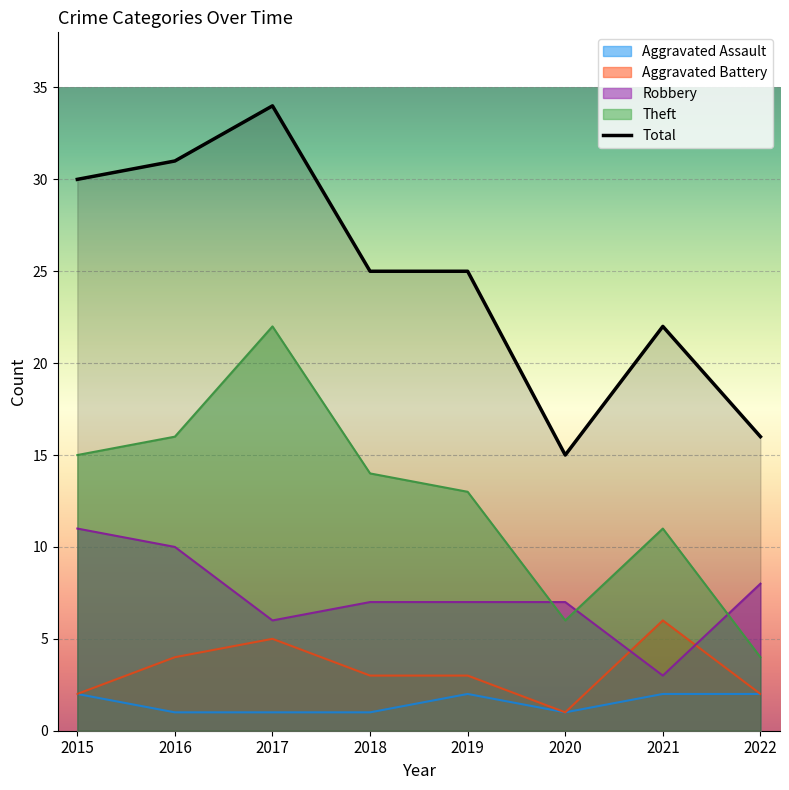

Reading right to left, what are all the values shown in this chart?

Aggravated Assault: 2022=2	2021=2	2020=1	2019=2	2018=1	2017=1	2016=1	2015=2
Aggravated Battery: 2022=2	2021=6	2020=1	2019=3	2018=3	2017=5	2016=4	2015=2
Robbery: 2022=8	2021=3	2020=7	2019=7	2018=7	2017=6	2016=10	2015=11
Theft: 2022=4	2021=11	2020=6	2019=13	2018=14	2017=22	2016=16	2015=15
Total: 2022=16	2021=22	2020=15	2019=25	2018=25	2017=34	2016=31	2015=30